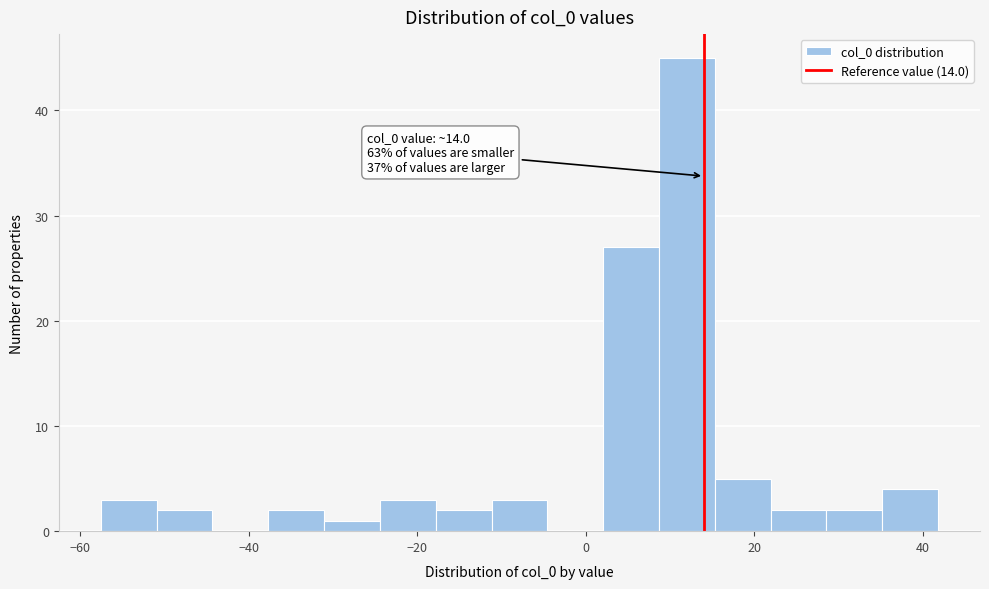

Around what value on the x-axis is the tallest bar? Give the approximate position of its centre, as read against the axis.

12